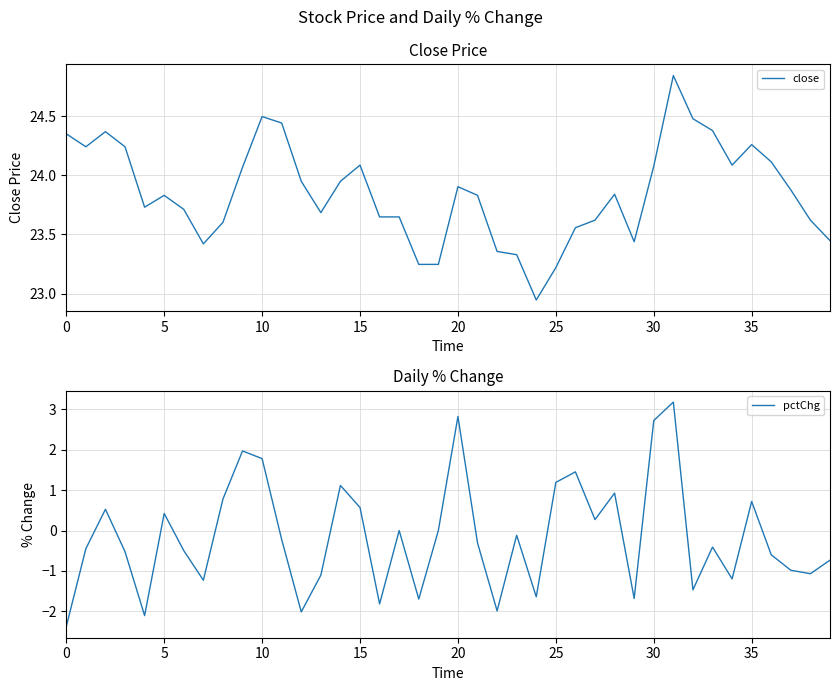

How many data points in pctChg are above 0?

15